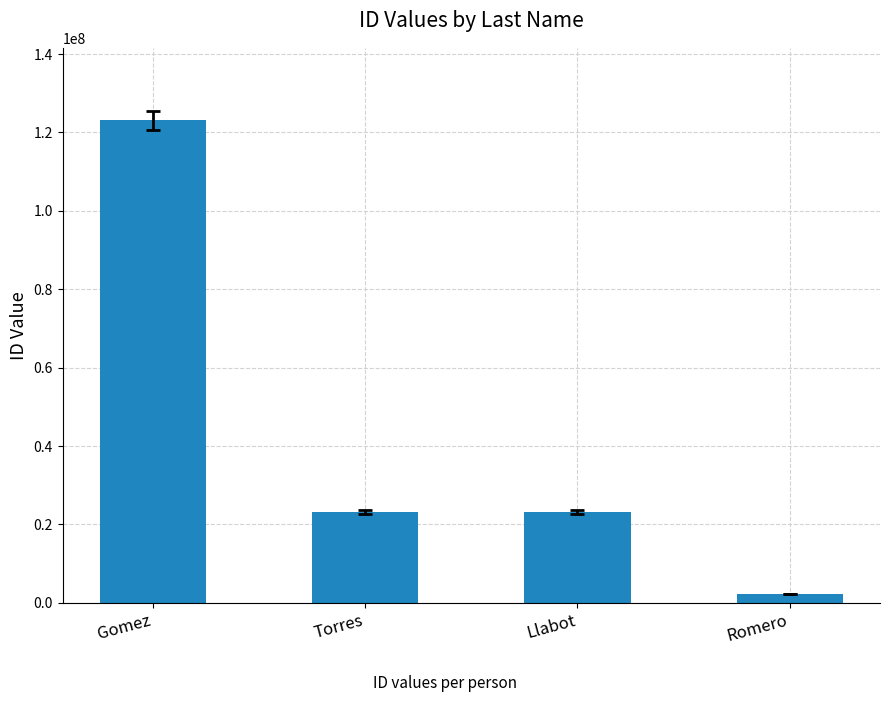

What is the ratio of the value at Romero to the value at Llabot?

0.1